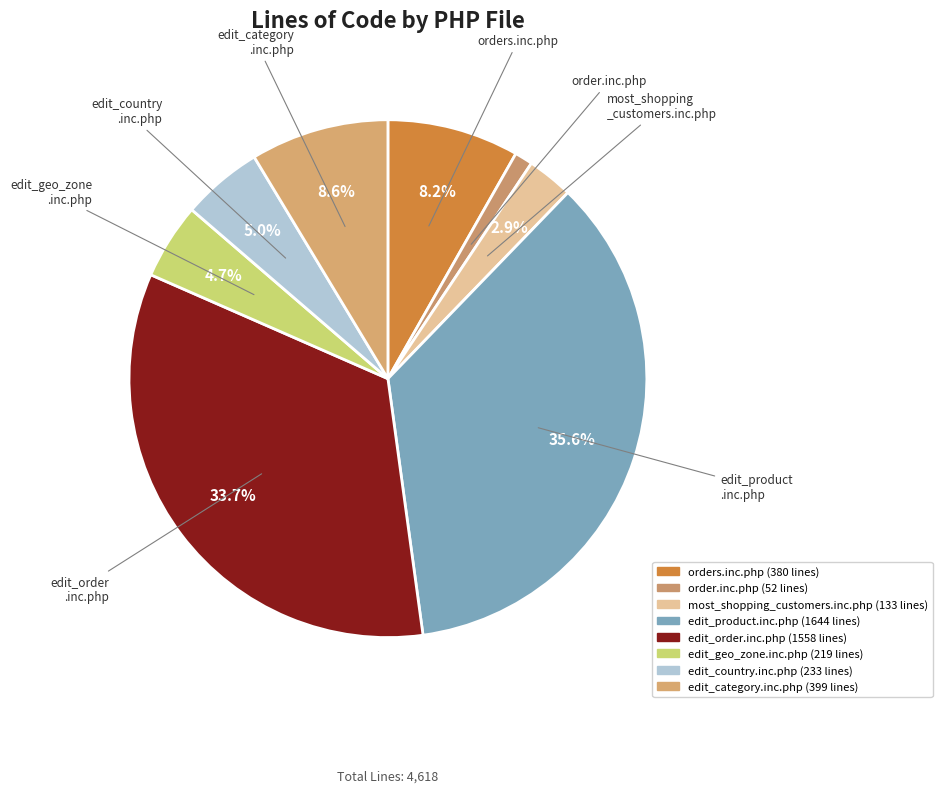

Count the number of slices in the pie.

8